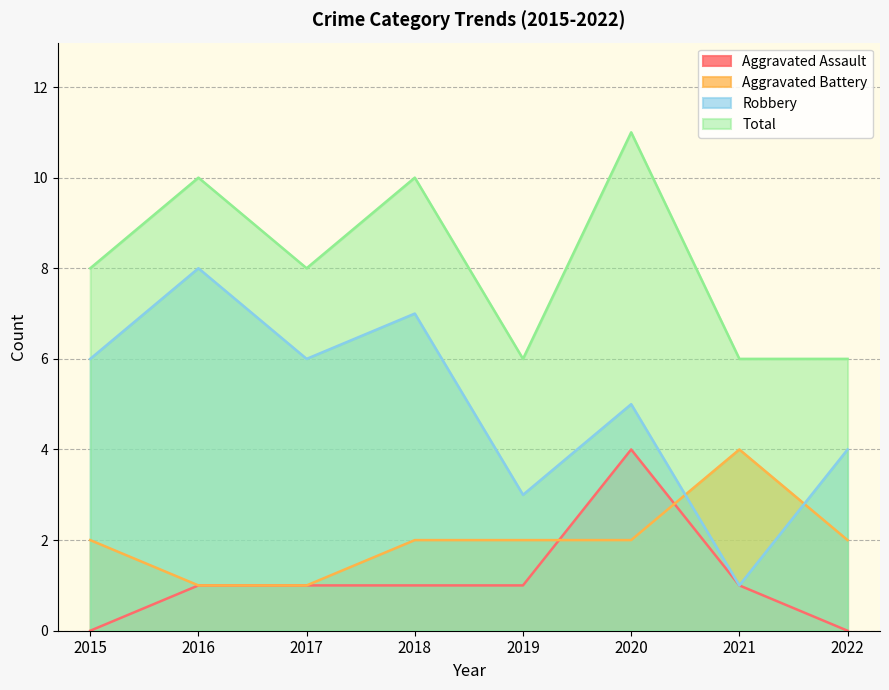

What are all the series names shown in the legend?

Aggravated Assault, Aggravated Battery, Robbery, Total